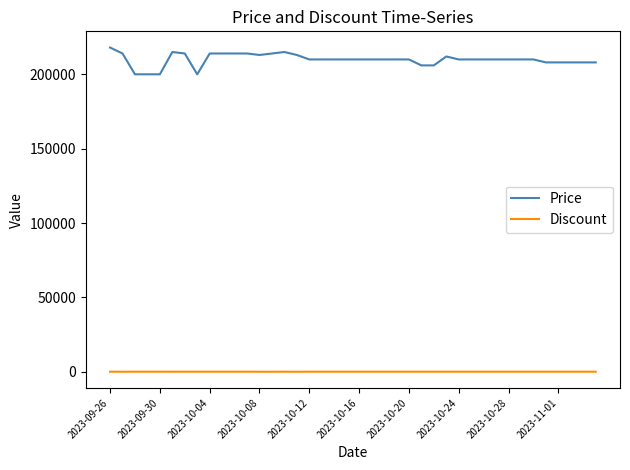

What is the lowest value of the Price series?

200000